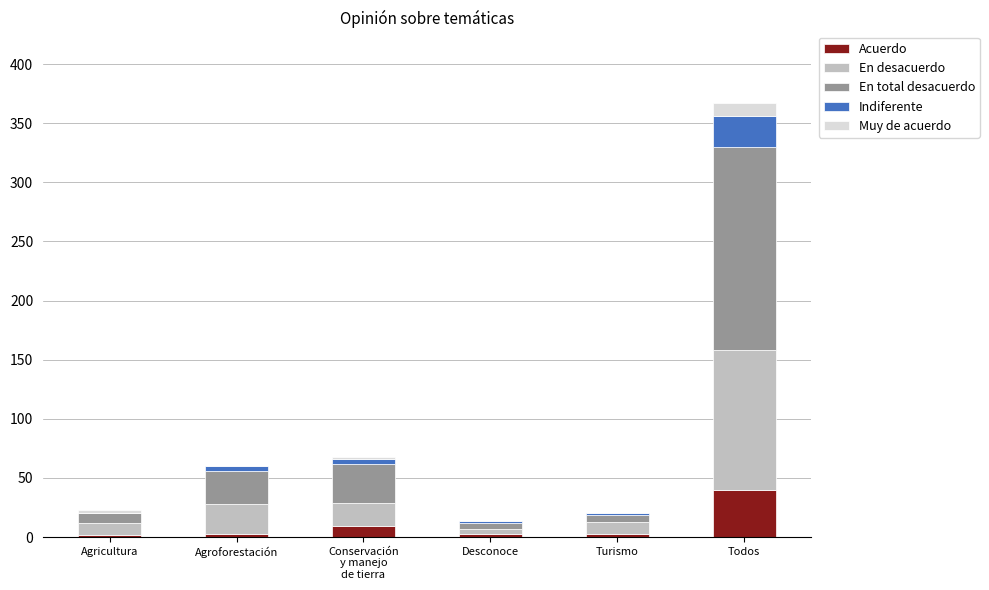

What is the sum of all Acuerdo values?

60